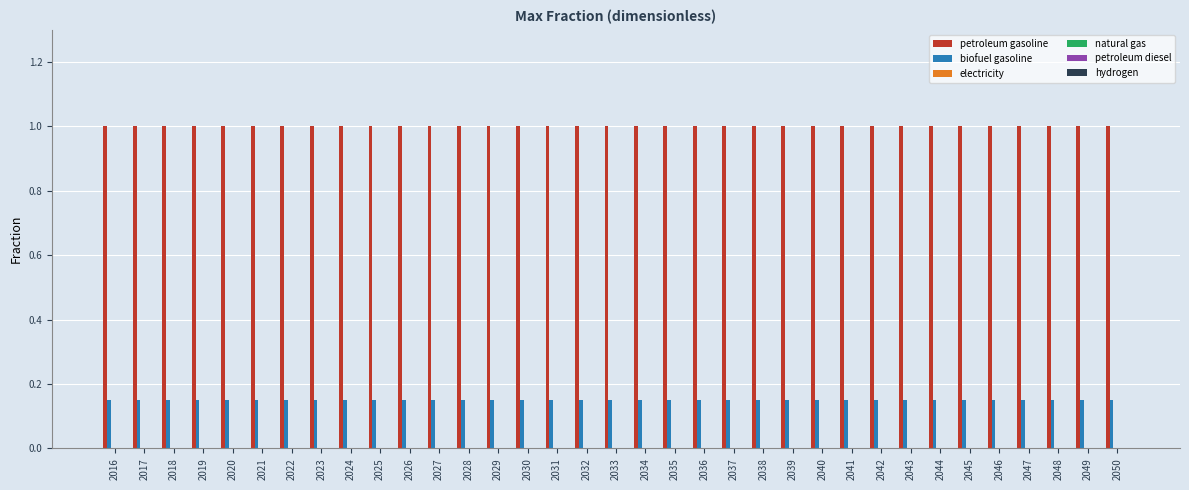

What is the maximum value shown in the chart?

1.0